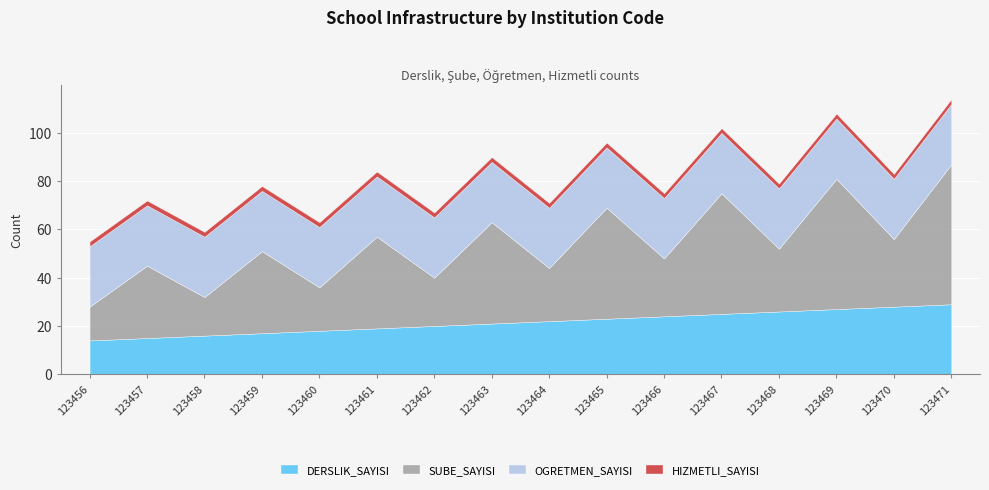

What is the total value across all series at 123459?

78